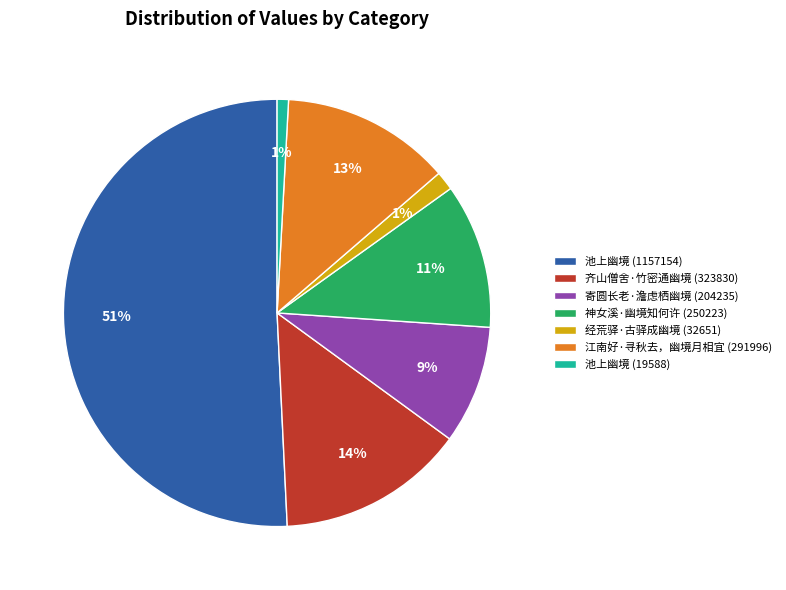

What is the majority slice?

池上幽境 (1157154)